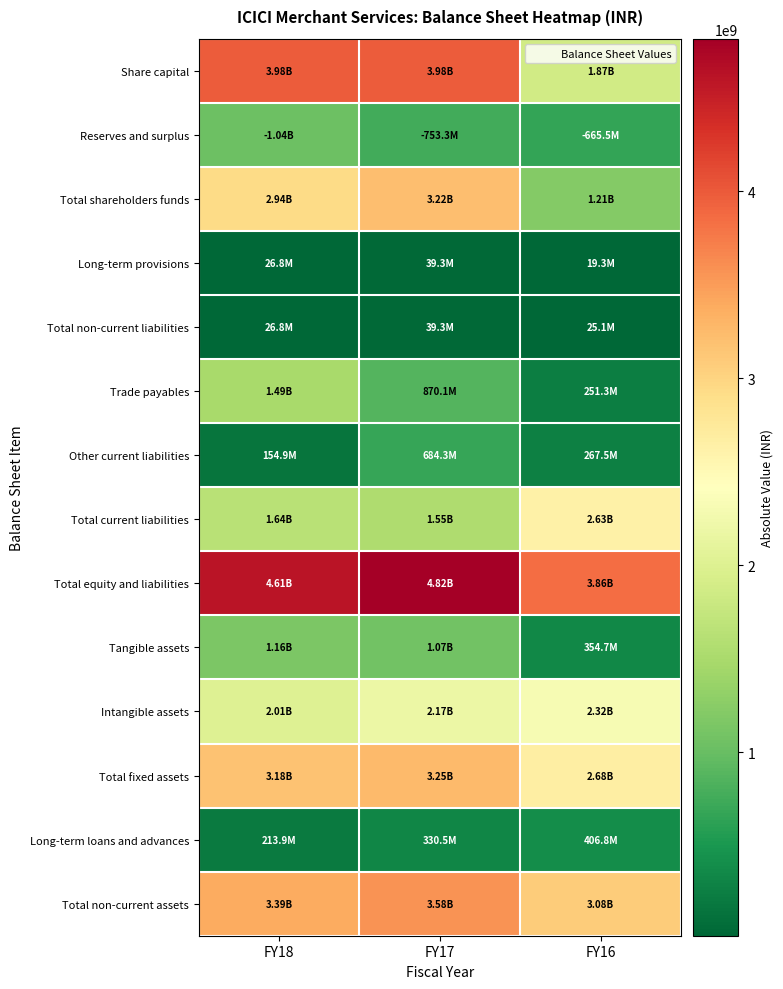

Which series has the largest total across all categories?

Total equity and liabilities